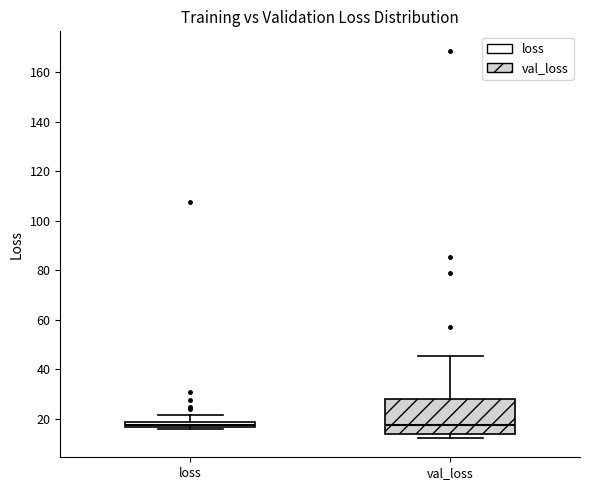

Which box is the tallest, from its lower edge to its upper edge?

val_loss